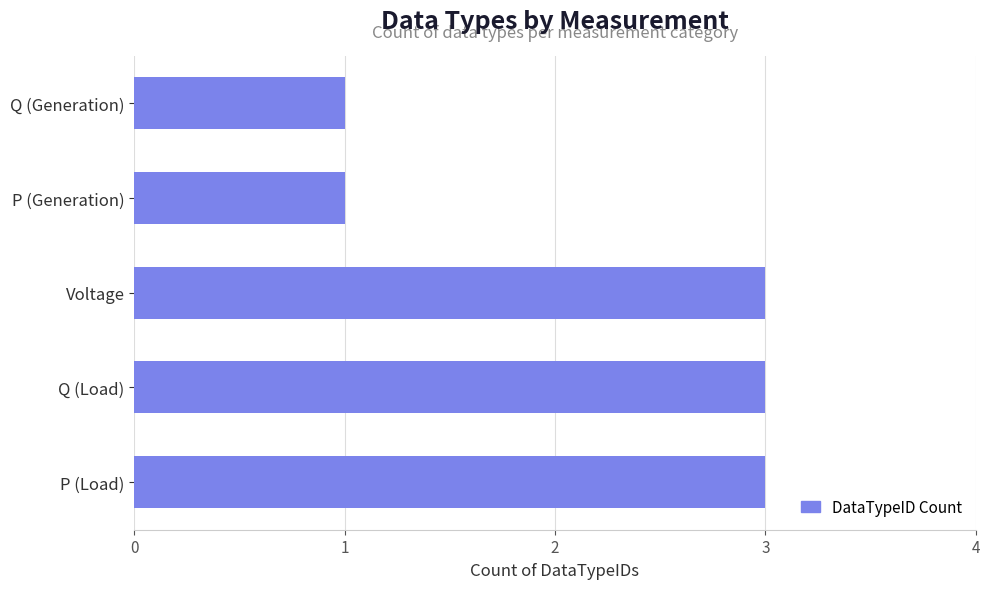

Is it true that the value at Q (Load) is 3?

True